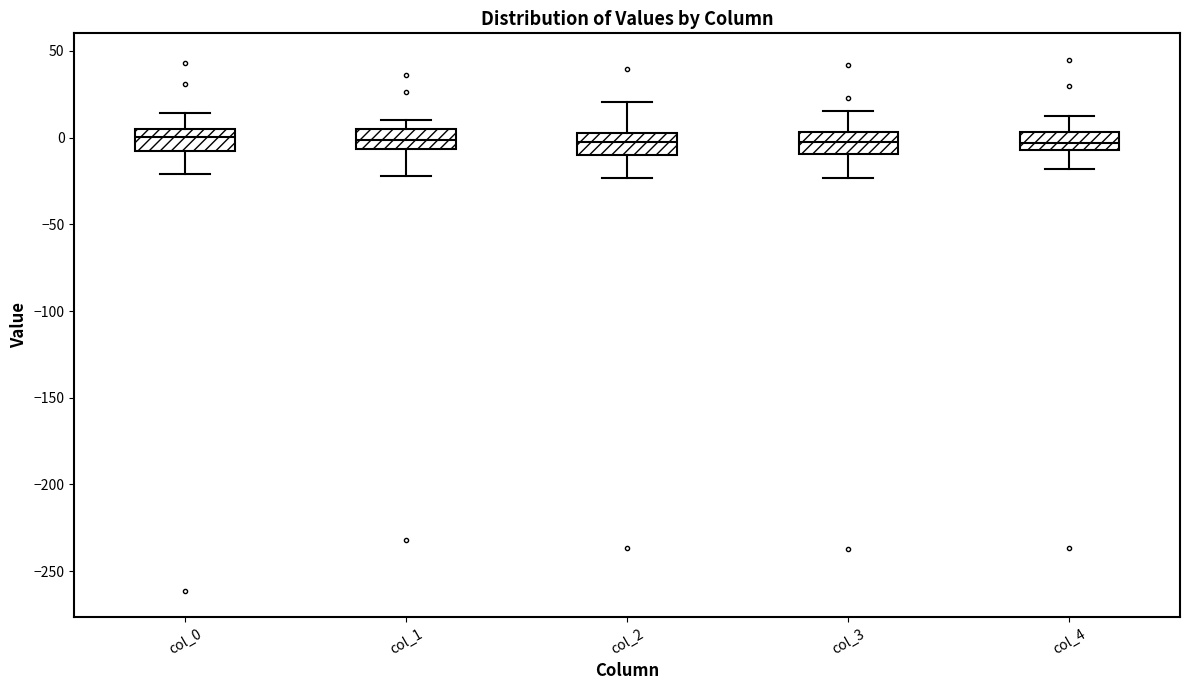

Reading left to right, transcribe this box plot: for each box, give where its median line is, the range the box spans, and where its two whiskers end, as read against the y-axis. The values are not printed on the chart, so give them approximately, as read against the axis.

col_0: median 0, box -10 to 5, whiskers -20 to 15
col_1: median 0, box -5 to 5, whiskers -20 to 10
col_2: median 0 (inside the box), box -10 to 0, whiskers -25 to 20
col_3: median -5, box -10 to 5, whiskers -25 to 15
col_4: median -5 (inside the box), box -5 to 5, whiskers -20 to 15